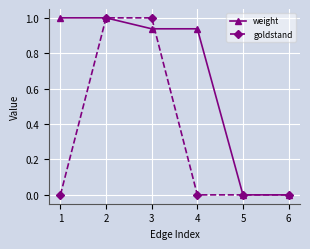

Rank the series by their average value, from lowest to highest.

goldstand, weight